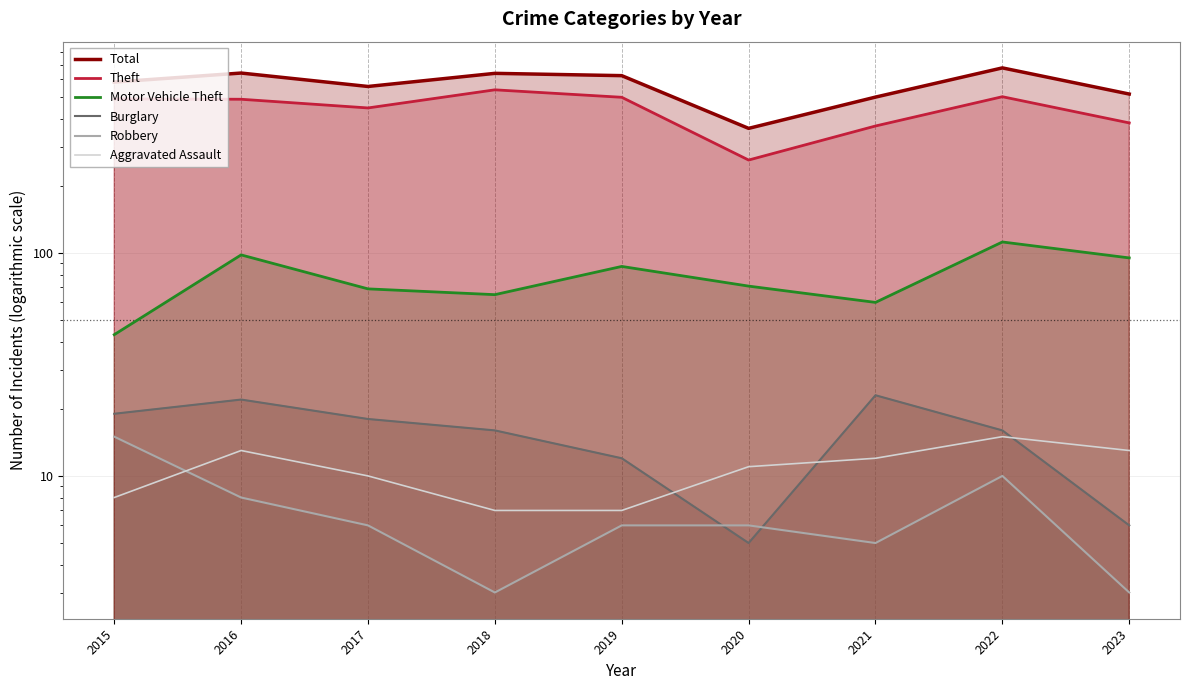

What is the value of the Aggravated Assault point at the 4th from the left?

7